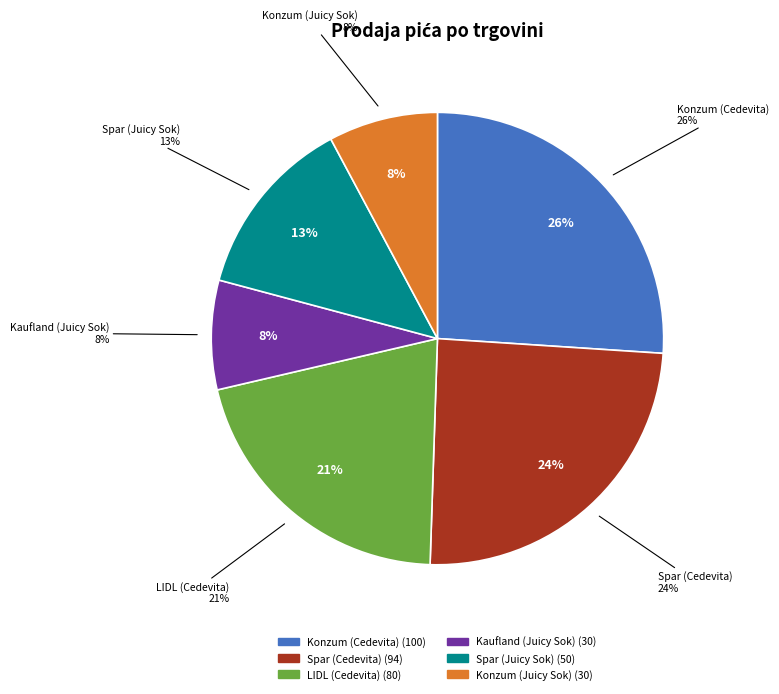

Is the sum of LIDL (Cedevita) and Spar (Cedevita) greater than half?

No